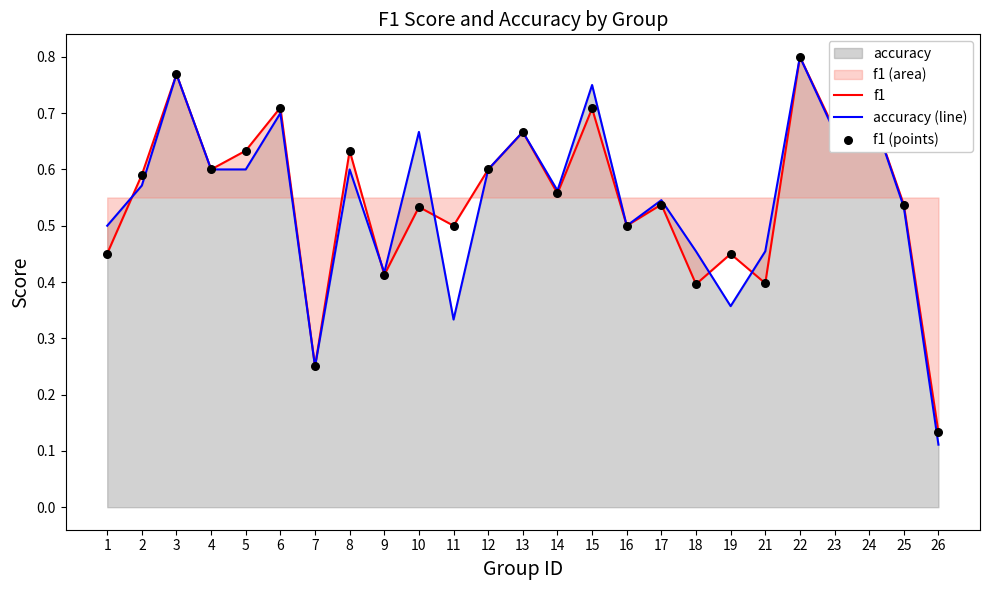

At which category is the sum across all series the highest?

22